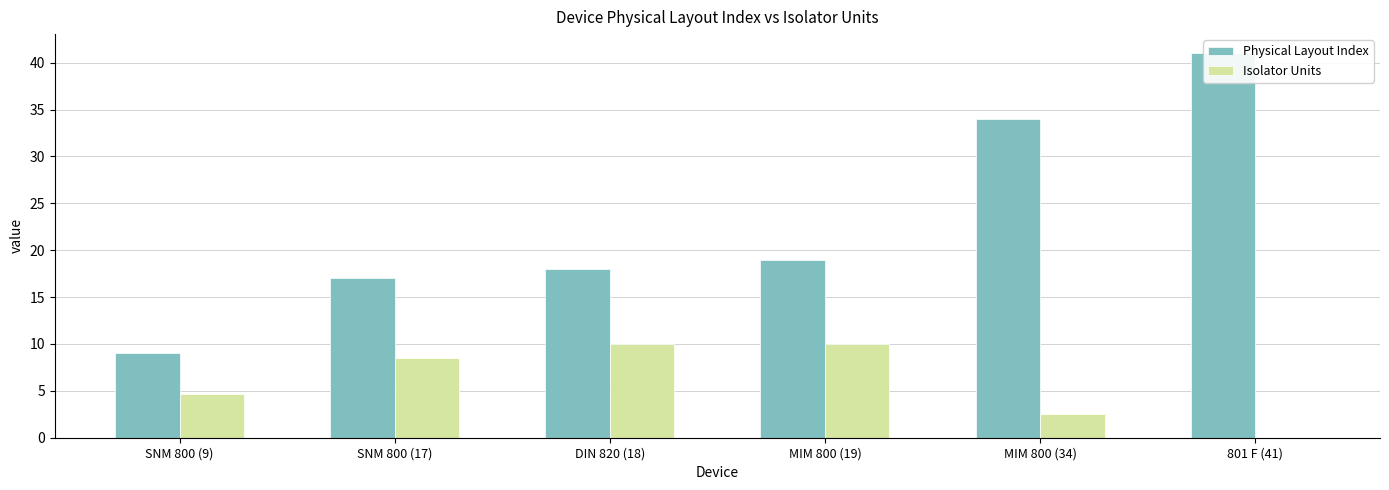

Between SNM 800 (17) and 801 F (41), which is larger?

801 F (41)